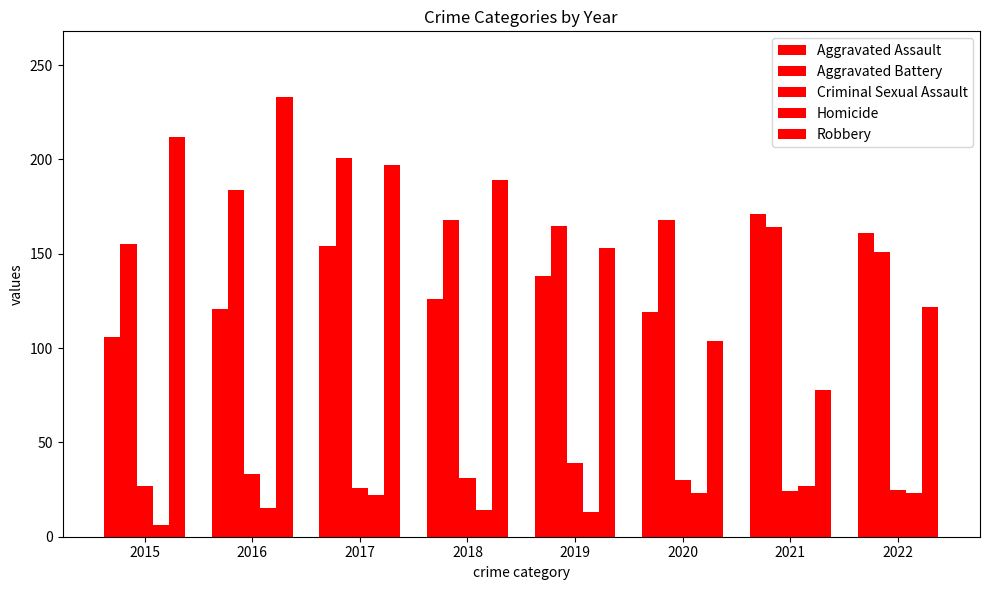

What is the approximate value of Aggravated Assault at 2016, to the nearest 10?

120